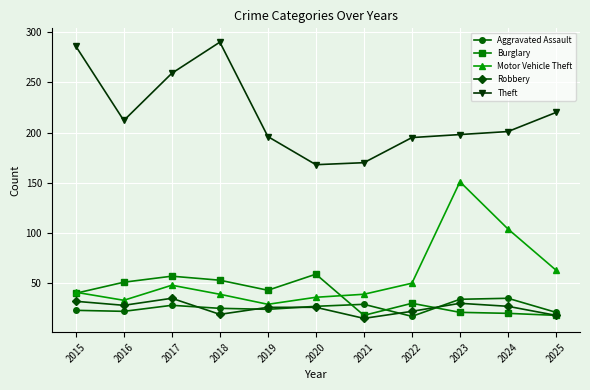

What is the approximate value of Motor Vehicle Theft at 2017?

48